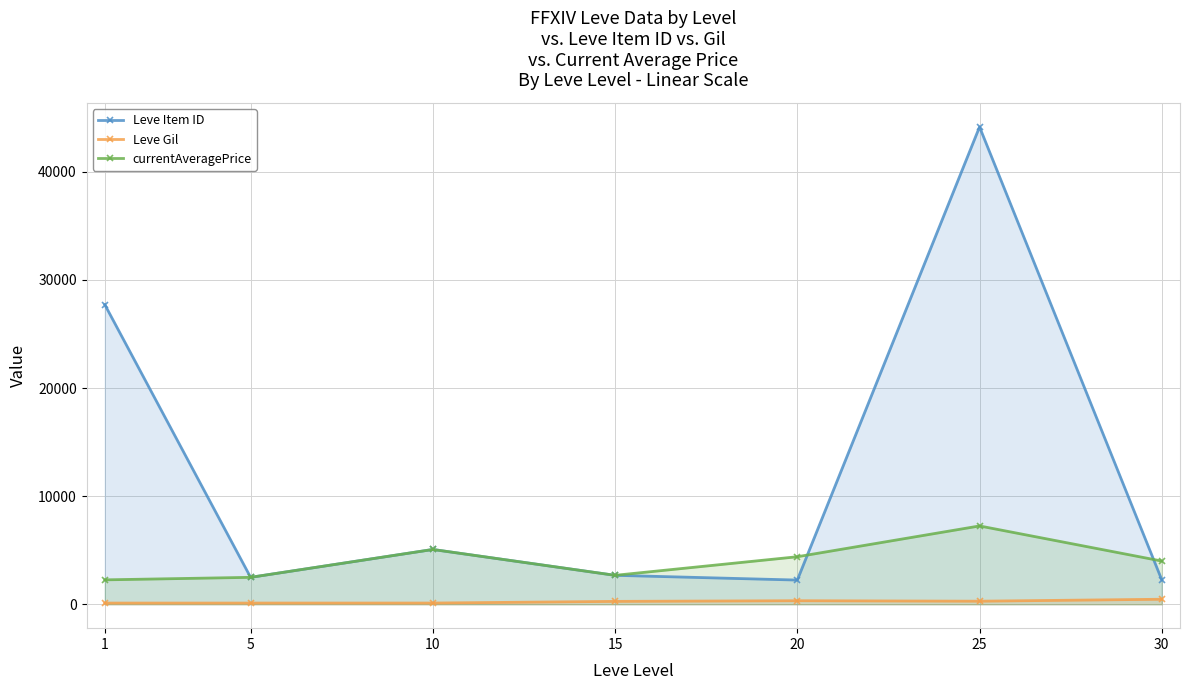

Where does the currentAveragePrice series first go above 4000?

10